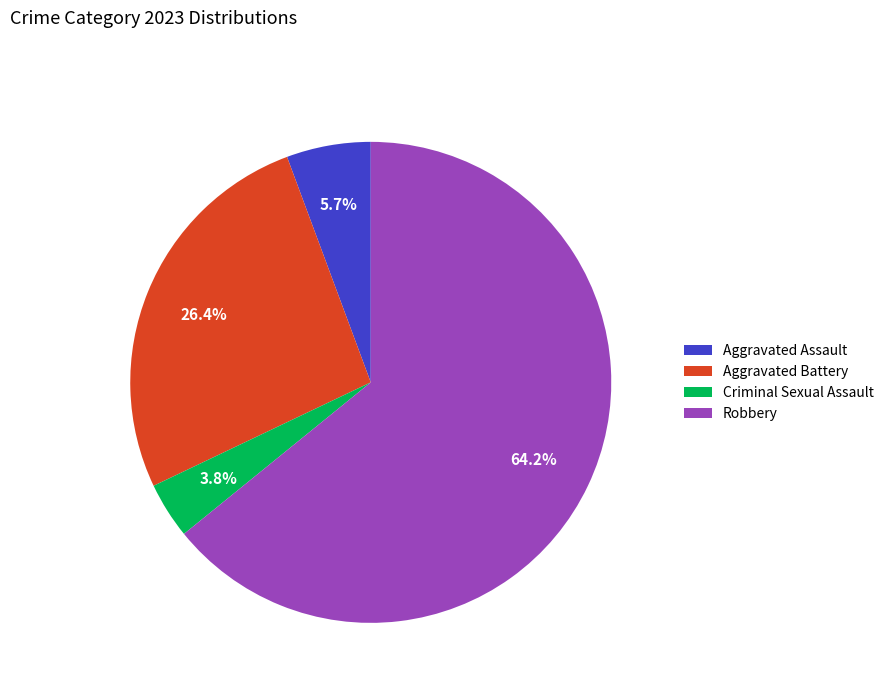

Rank the categories by value from lowest to highest.

Criminal Sexual Assault, Aggravated Assault, Aggravated Battery, Robbery